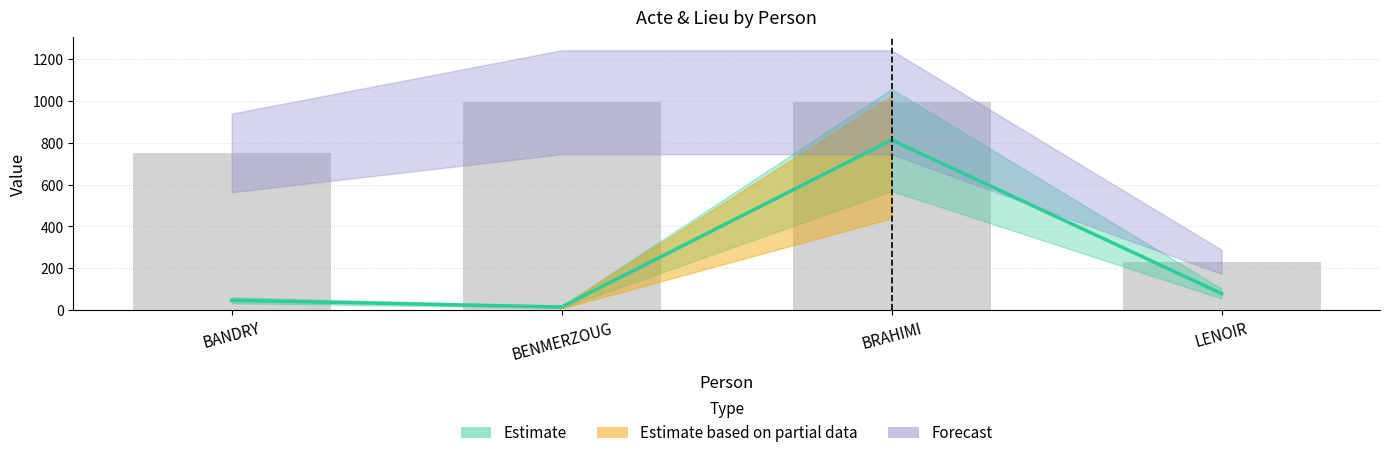

What is the label of the 1st bar from the right?

LENOIR